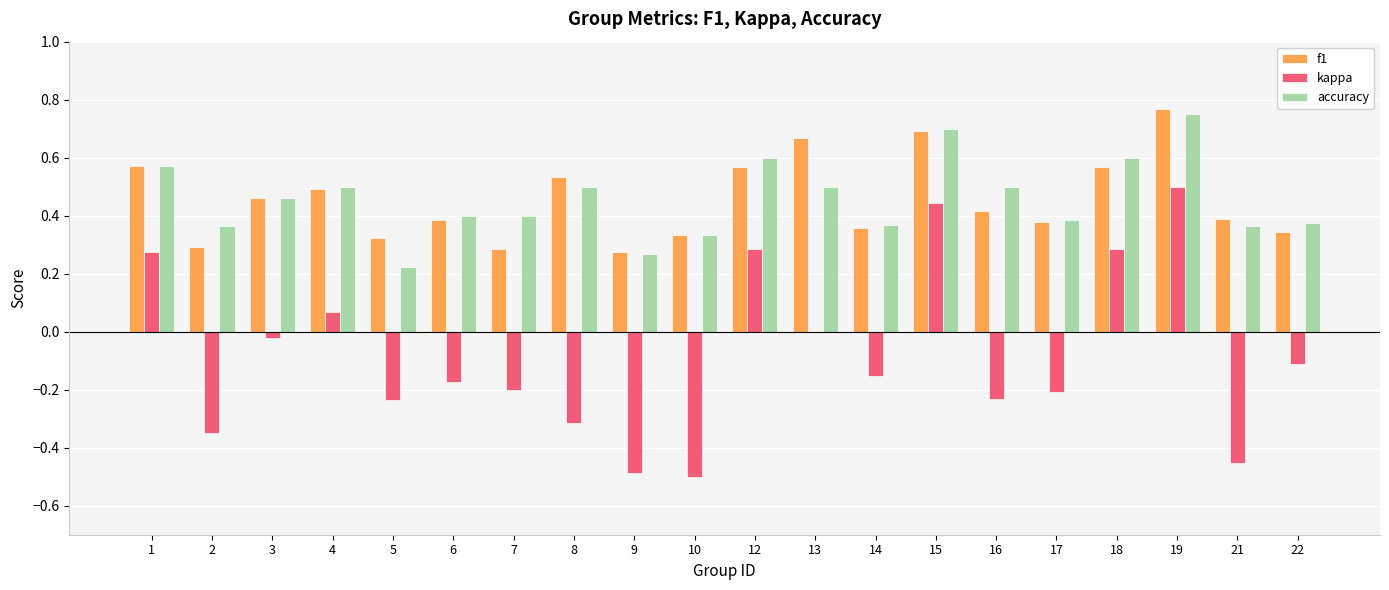

Which category has the highest value in the f1 series?

19